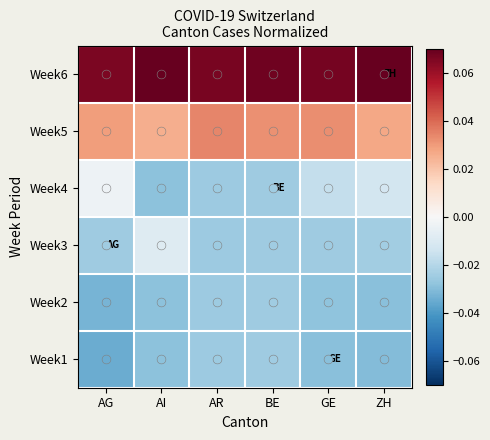

Reading left to right, extract all data points from this chart.

Week1: AG=-0.0	AI=-0.0	AR=-0.0	BE=-0.0	GE=-0.0	ZH=-0.0
Week2: AG=-0.0	AI=-0.0	AR=-0.0	BE=-0.0	GE=-0.0	ZH=-0.0
Week3: AG=-0.0	AI=-0.0	AR=-0.0	BE=-0.0	GE=-0.0	ZH=-0.0
Week4: AG=-0.0	AI=-0.0	AR=-0.0	BE=-0.0	GE=-0.0	ZH=-0.0
Week5: AG=0.0	AI=0.0	AR=0.0	BE=0.0	GE=0.0	ZH=0.0
Week6: AG=0.1	AI=0.1	AR=0.1	BE=0.1	GE=0.1	ZH=0.1